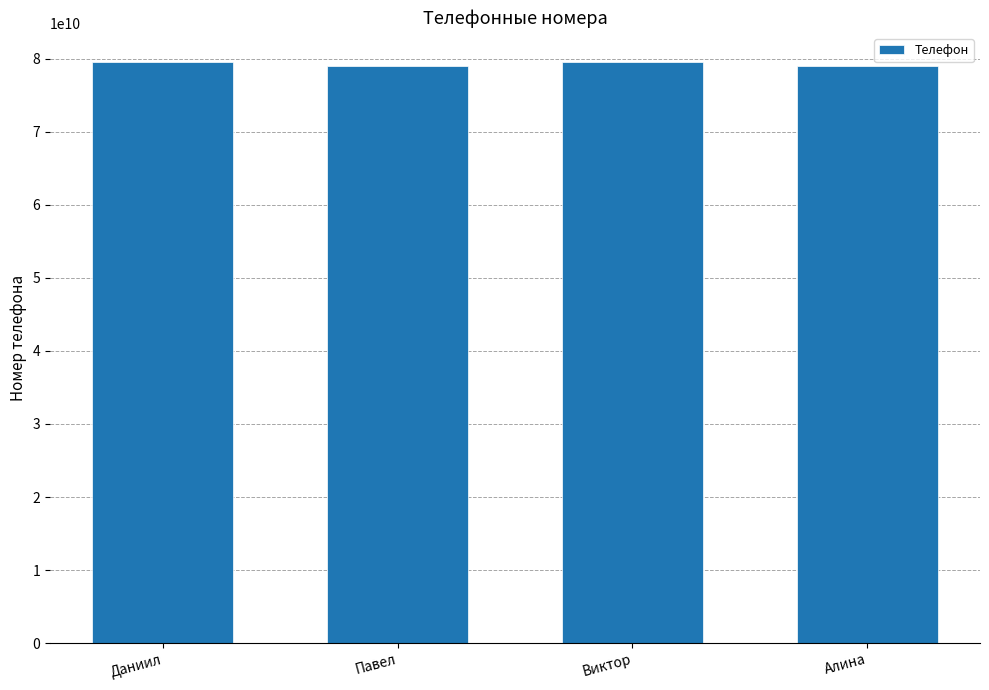

What value does the data have at Даниил?

79534435565